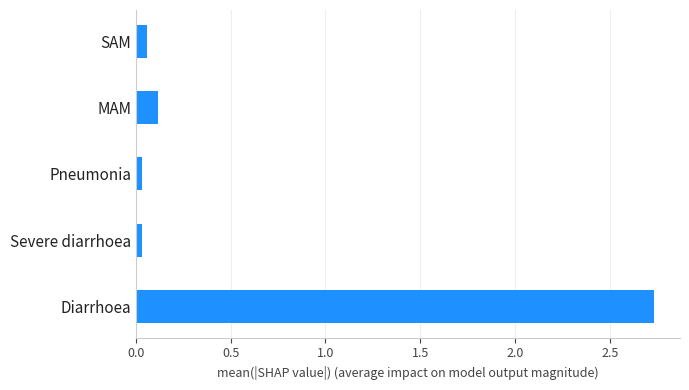

How many series are shown in this chart?

1